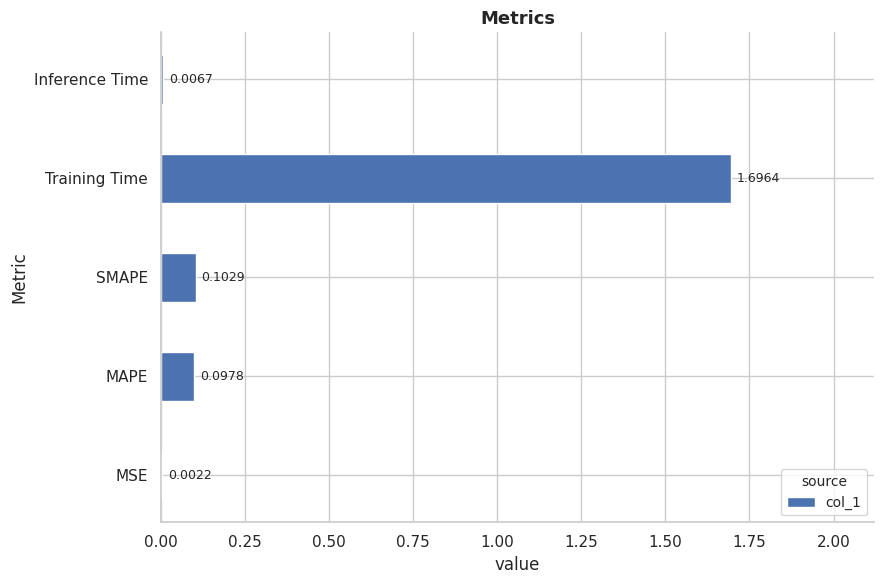

Where is the data nearest to the value 0?

MSE